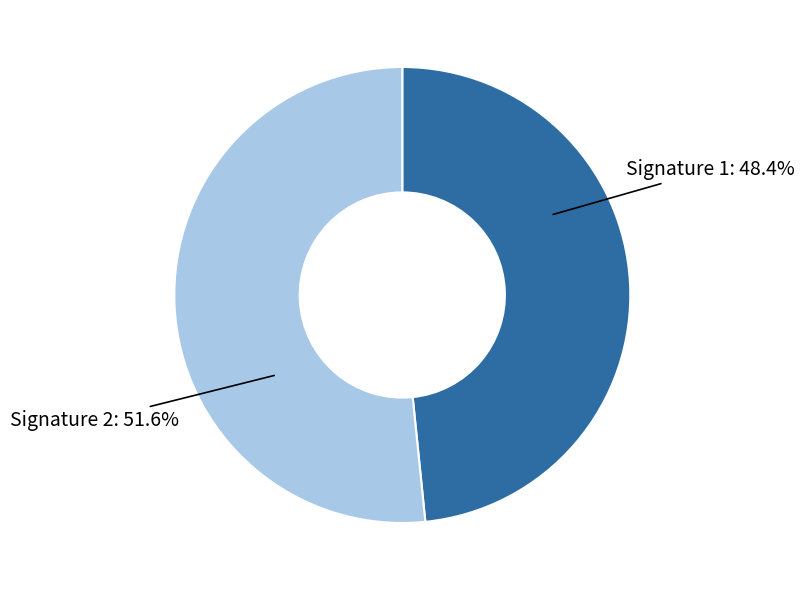

What is the total percentage of Signature 2 and Signature 1?

100.0%